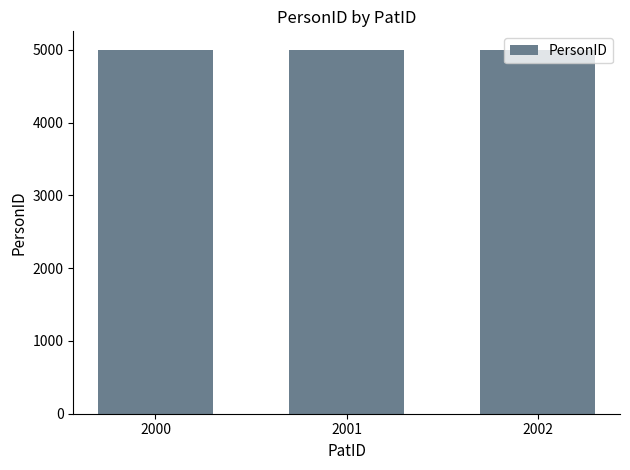

Is it true that the value at 2000 is 7406?

False